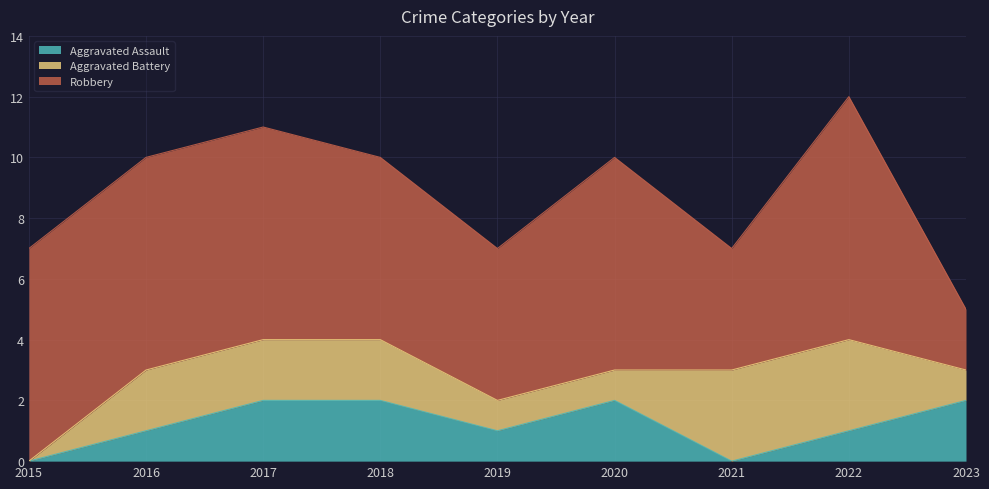

Is it true that Robbery equals 7 at 2017?

True